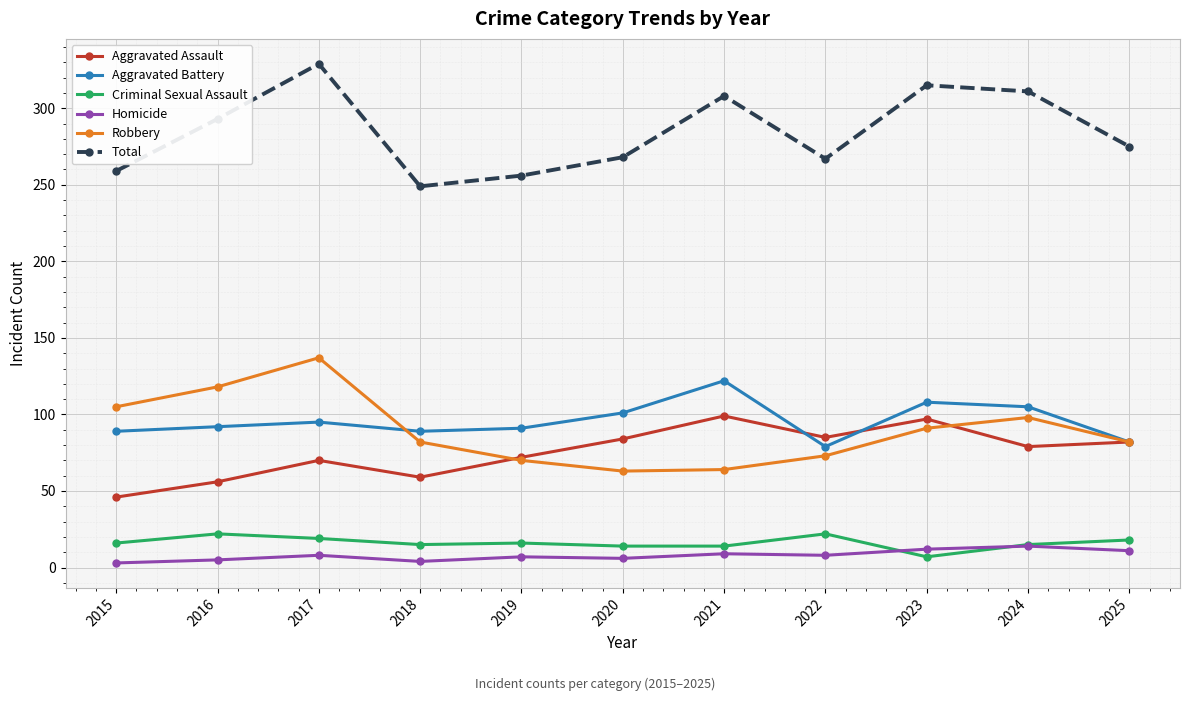

What is the average value of the Aggravated Battery series?

96